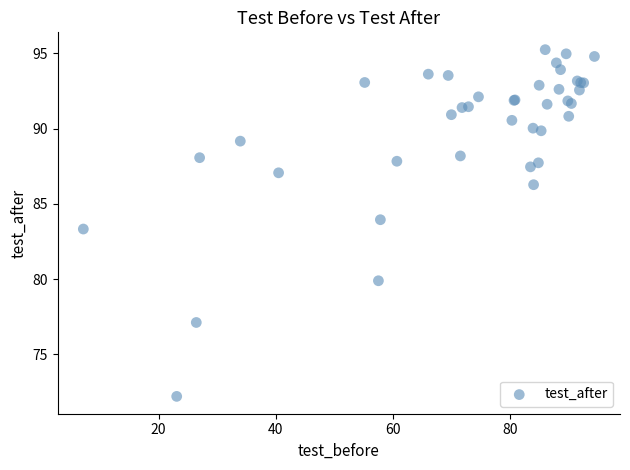

What Y value in the scatter plot is closest to 83?

83.3